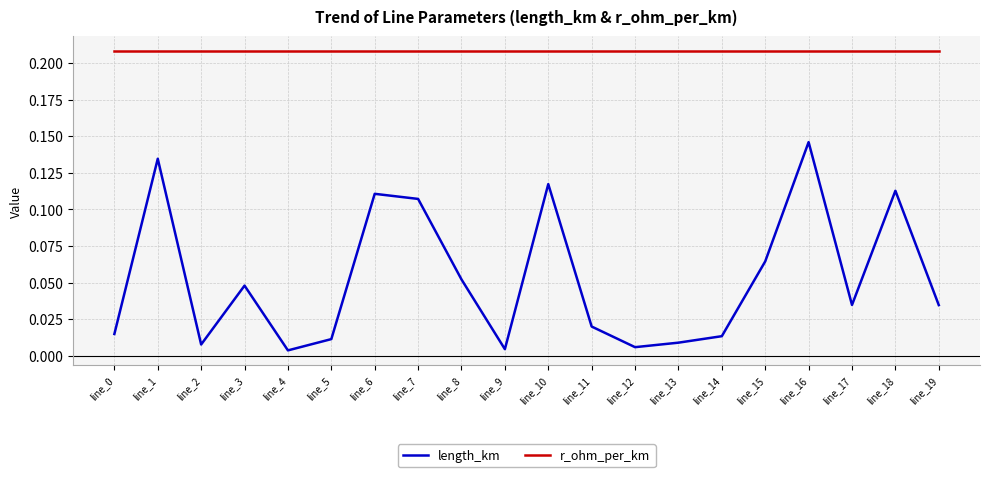

True or false: length_km and r_ohm_per_km intersect in this chart.

False